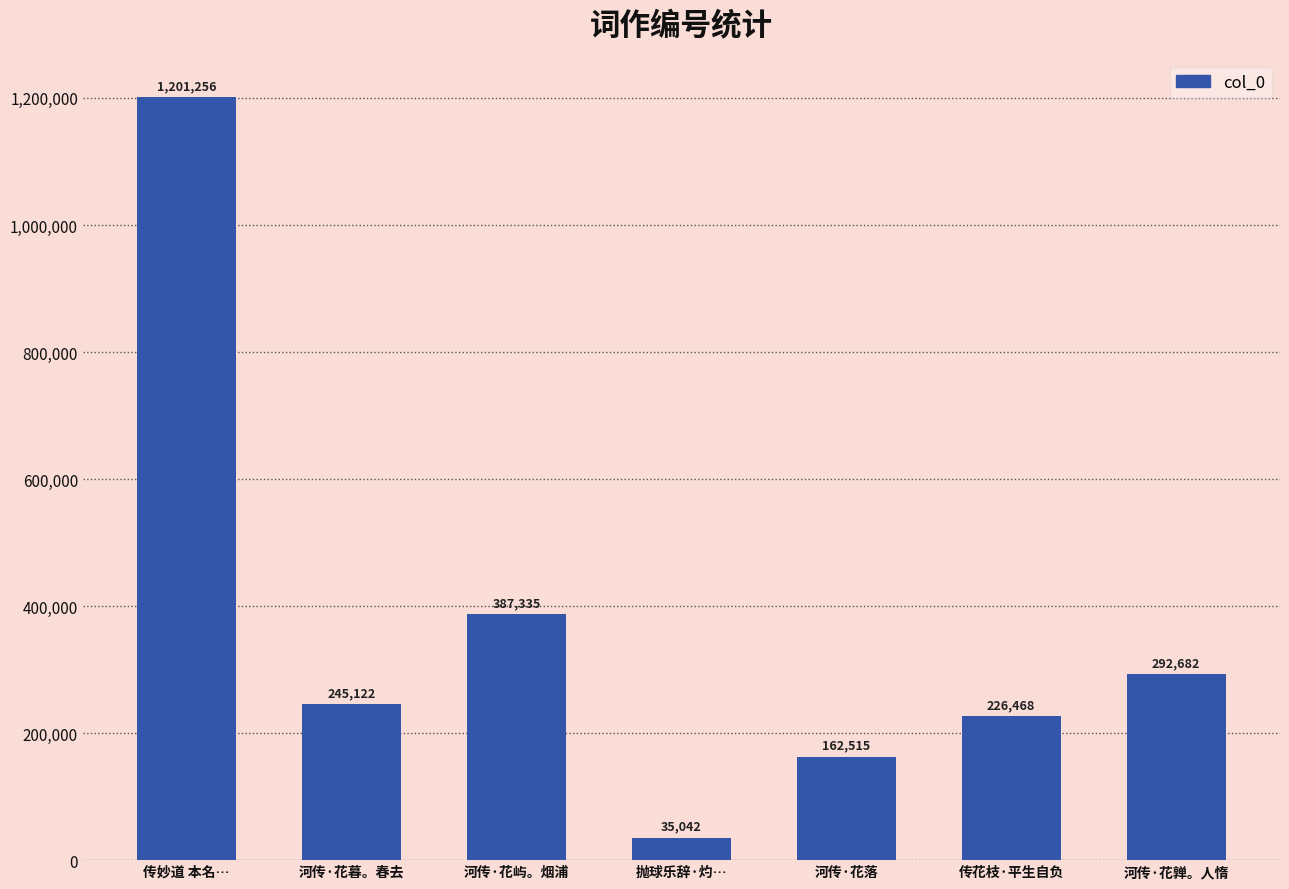

Rank the categories by value from highest to lowest.

传妙道 本名…, 河传·花屿。烟浦, 河传·花亸。人惰, 河传·花暮。春去, 传花枝·平生自负, 河传·花落, 抛球乐辞·灼…